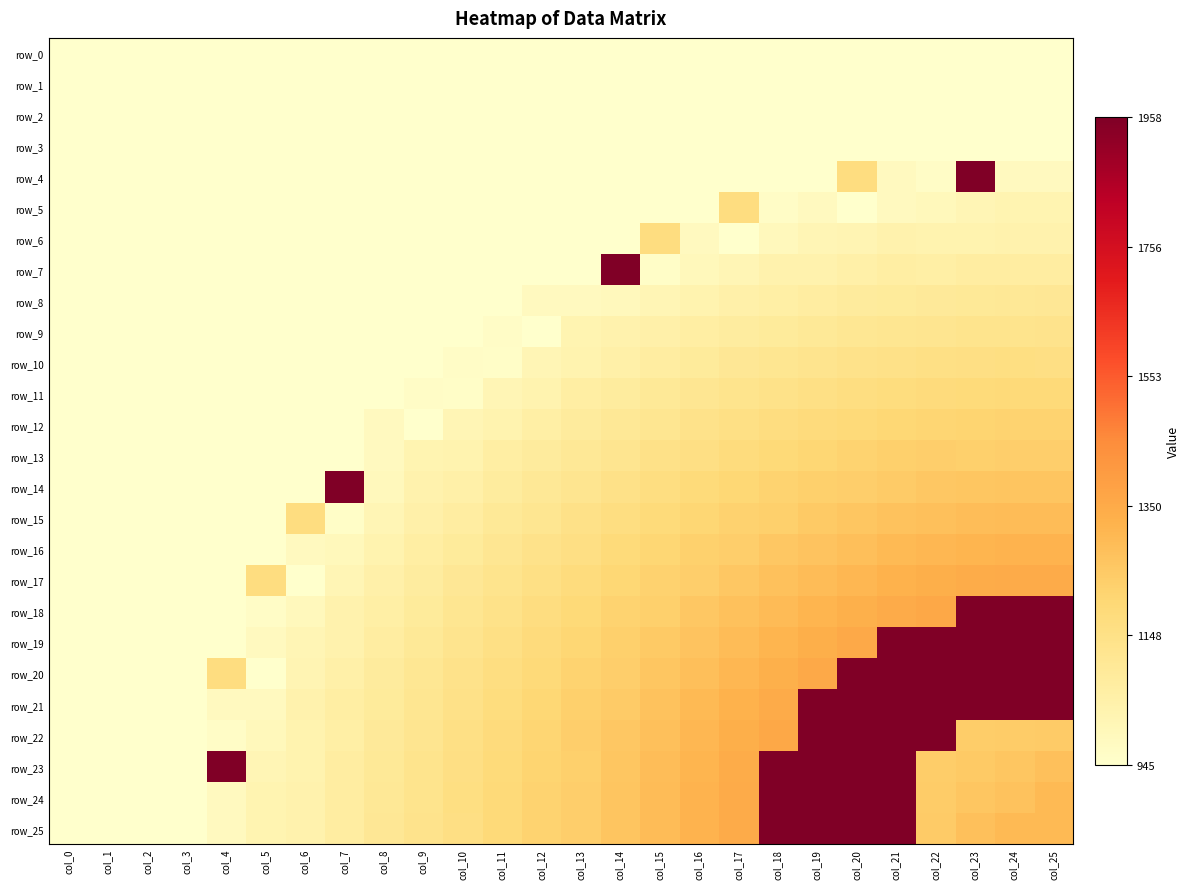

What is the difference between the maximum and minimum values in the row_5 series?

223.0